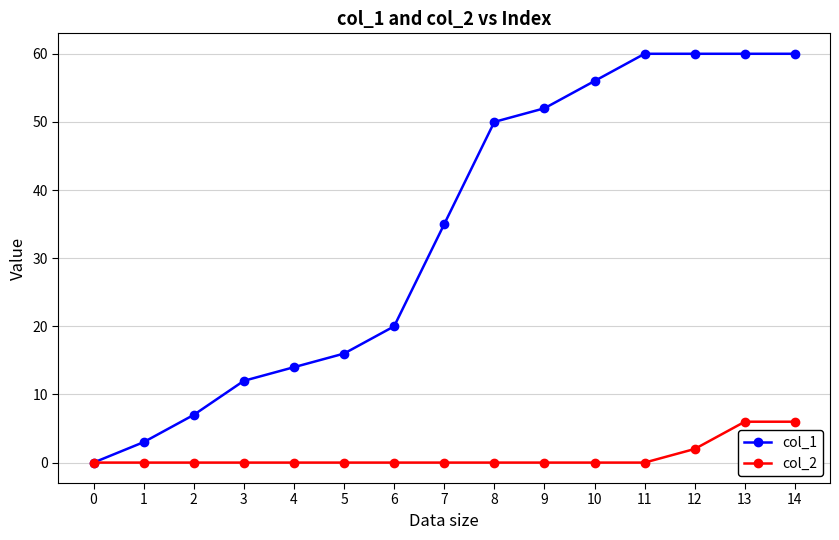

Is the value of col_1 at 5 greater than the value of col_2 at 6?

Yes